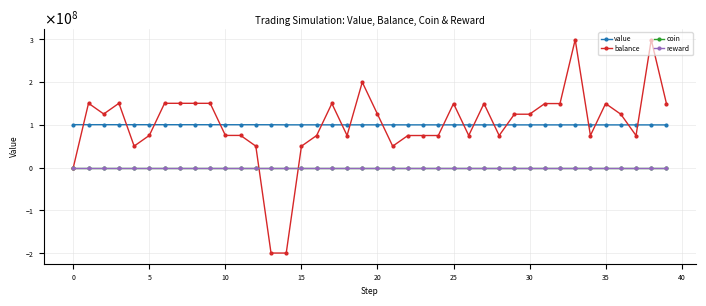

What are all the series names shown in the legend?

value, balance, coin, reward